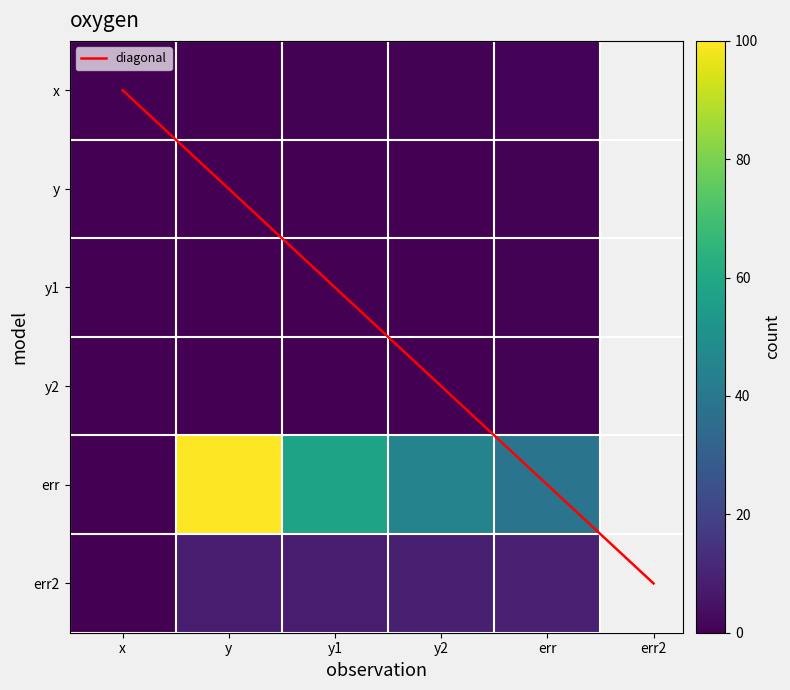

What is the average value of the y1 series?

0.1